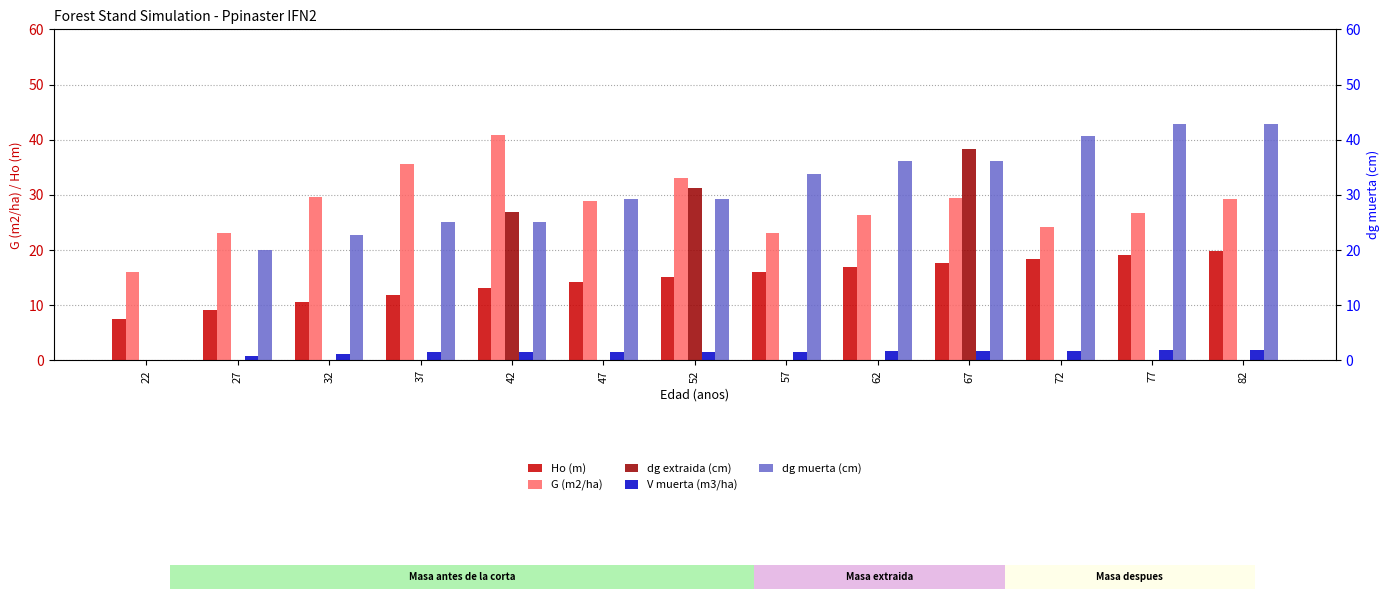

How many bars are there in each group?

5